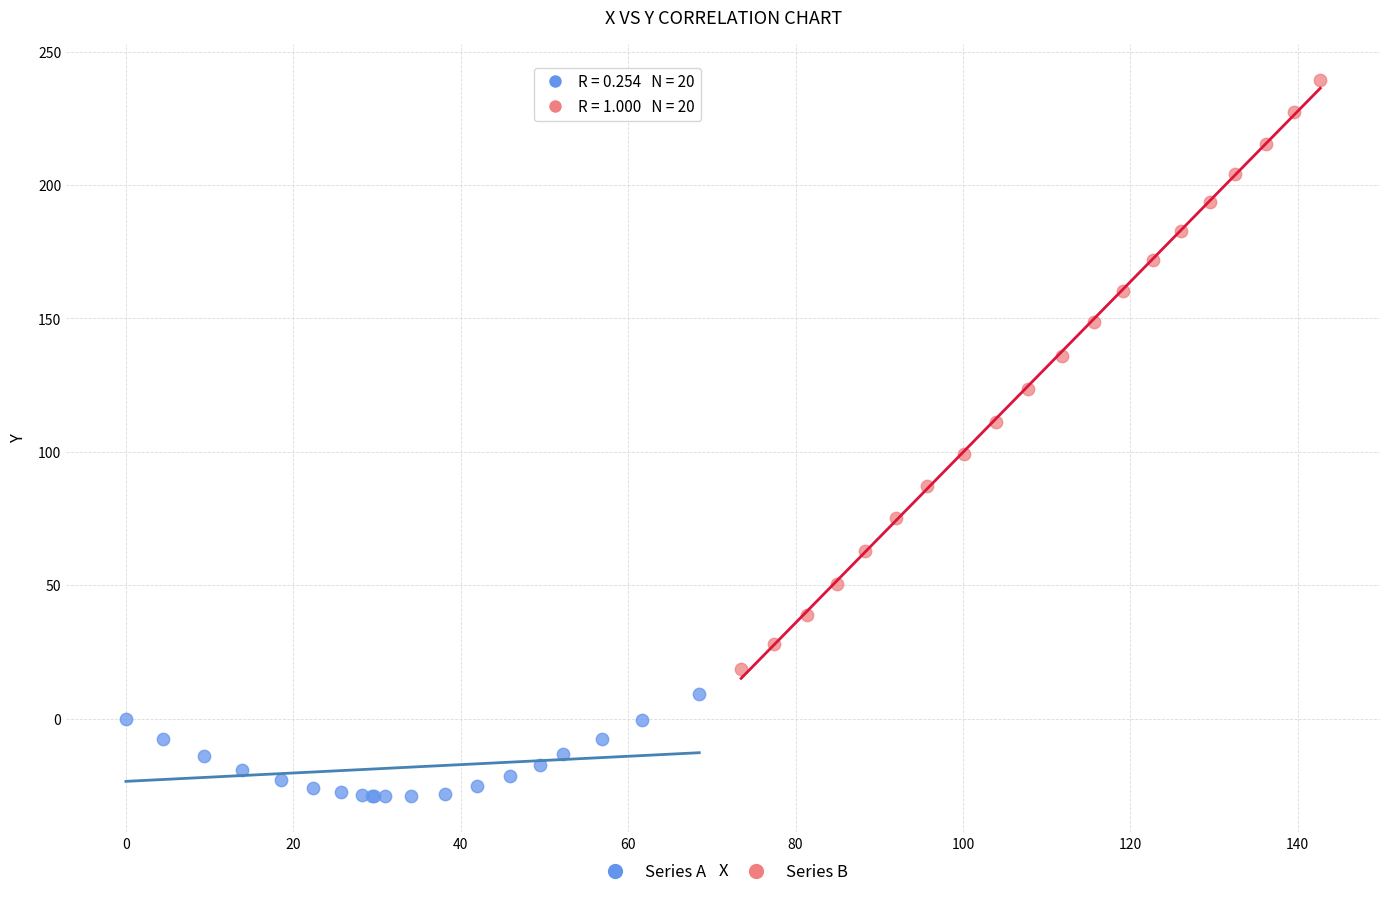

Which series has the largest Y range (max minus min)?

Series B